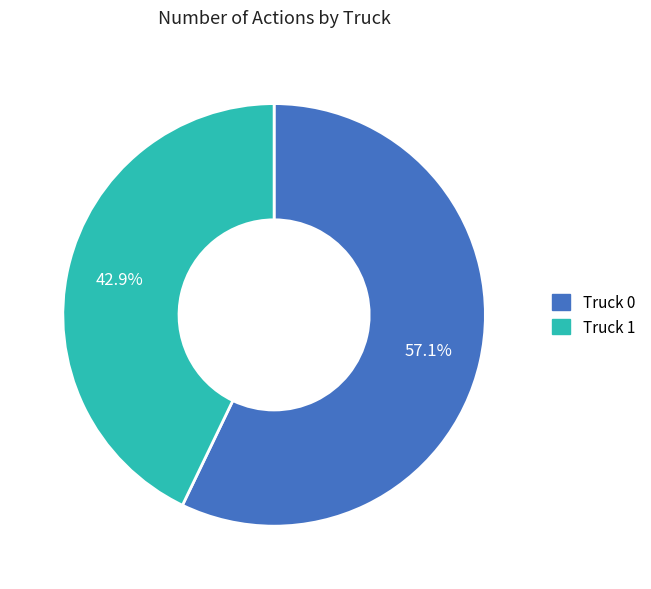

True or false: Truck 0 accounts for 51% of the total.

False